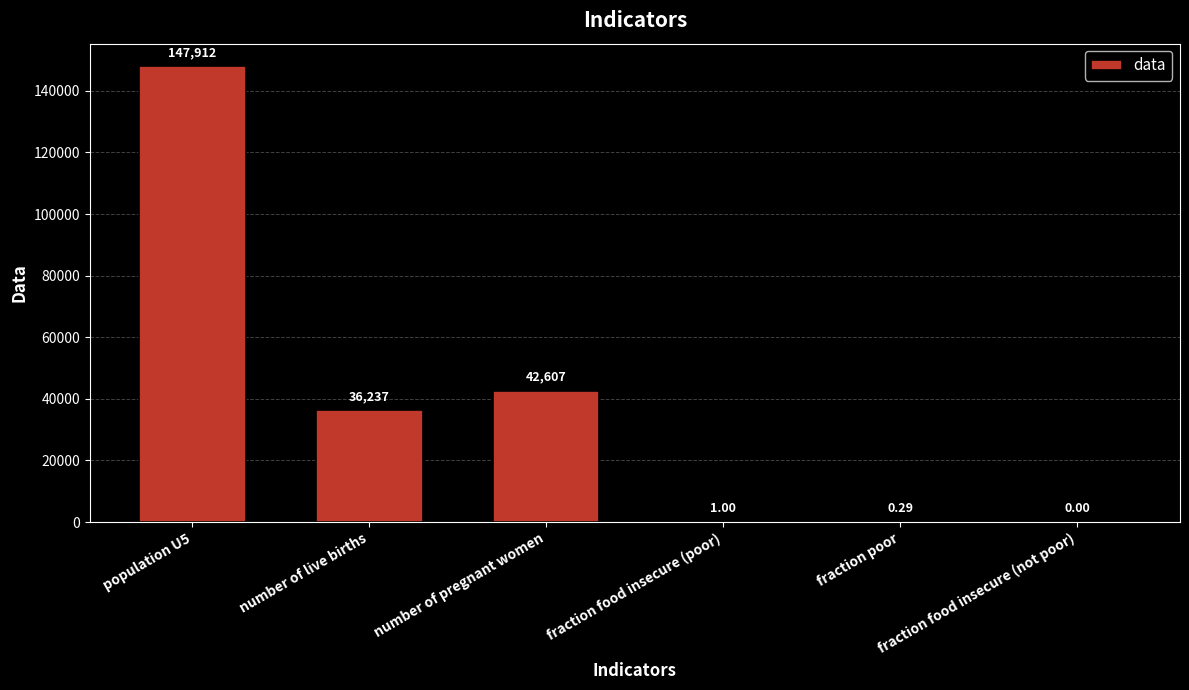

At which label is the value closest to 73955?

number of pregnant women